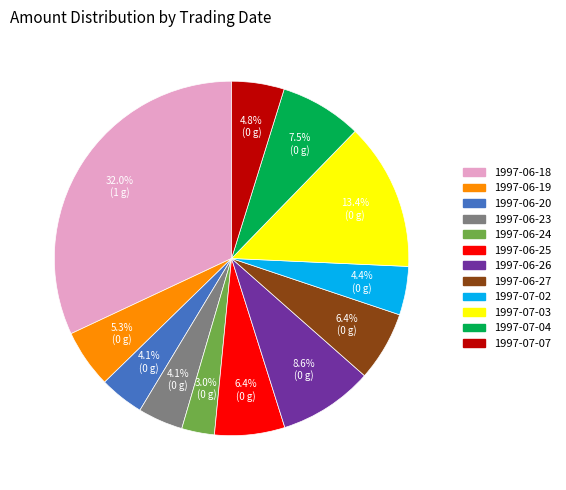

What is the smallest slice in the pie chart?

1997-06-24